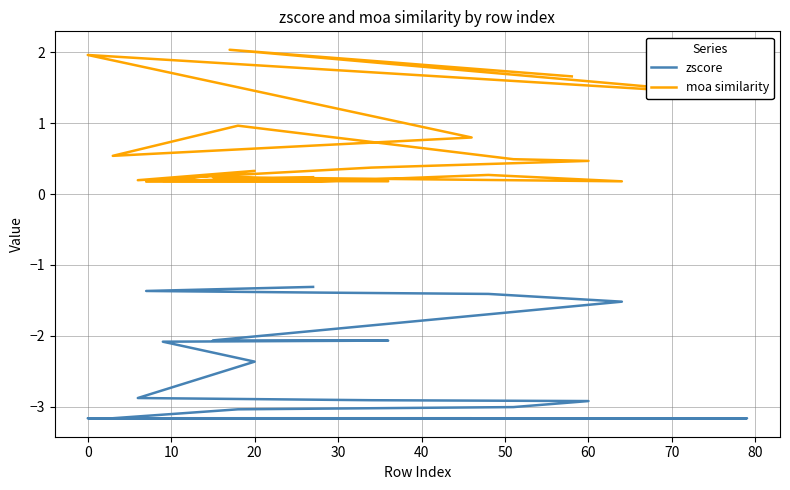

What is the spread (max minus min) of values at 11?

2.7